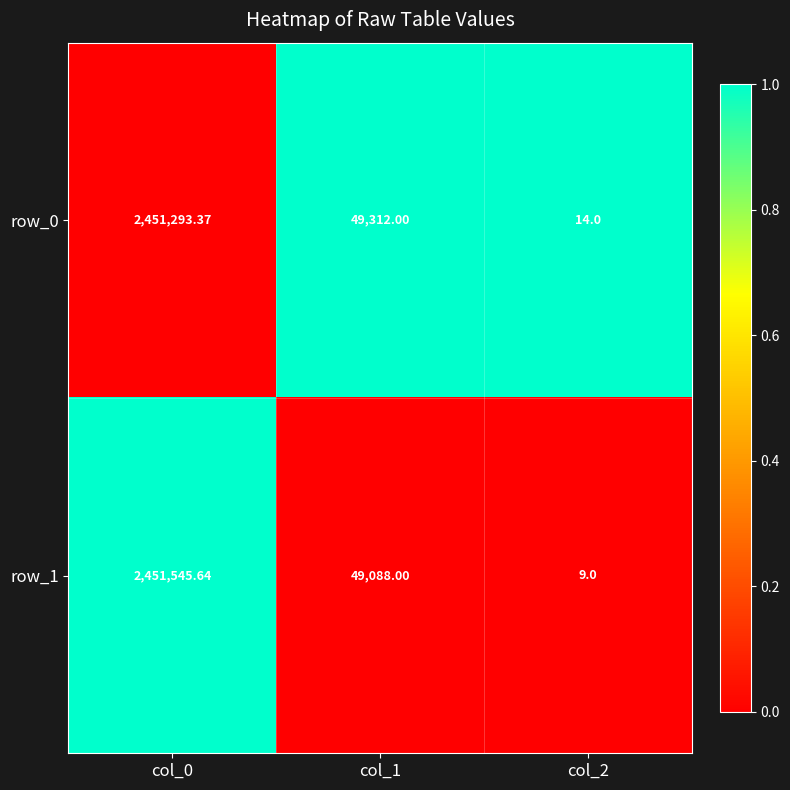

Which label corresponds to the smallest value in the chart?

col_2